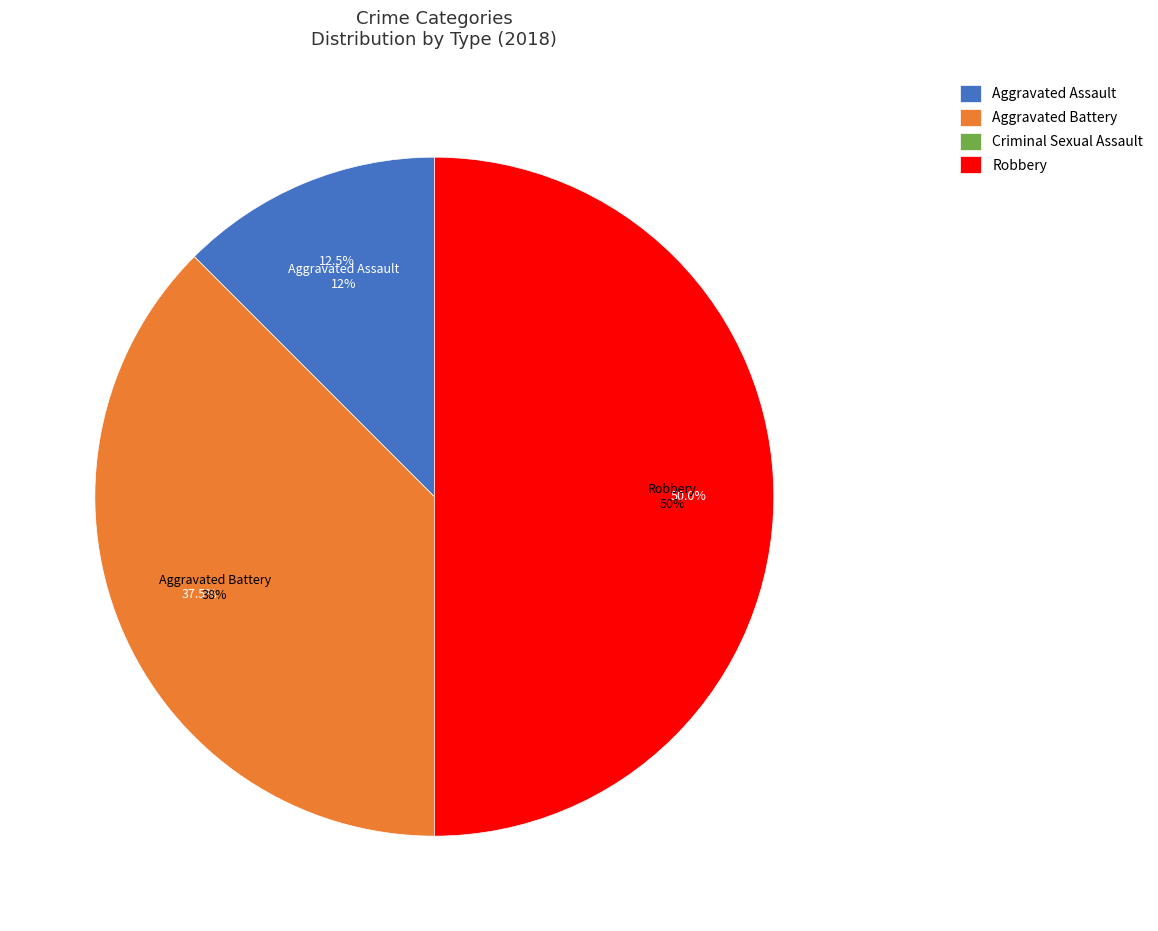

What is the change in value from Aggravated Assault to Criminal Sexual Assault?

-1